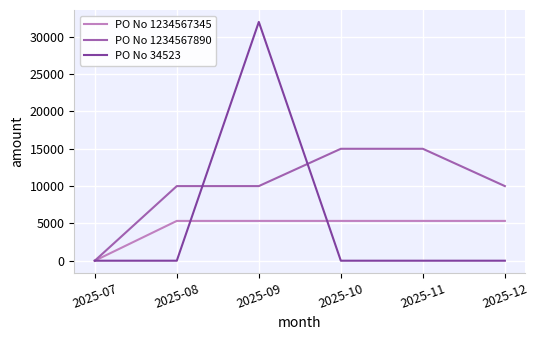

True or false: PO No 34523 and PO No 1234567345 intersect in this chart.

True